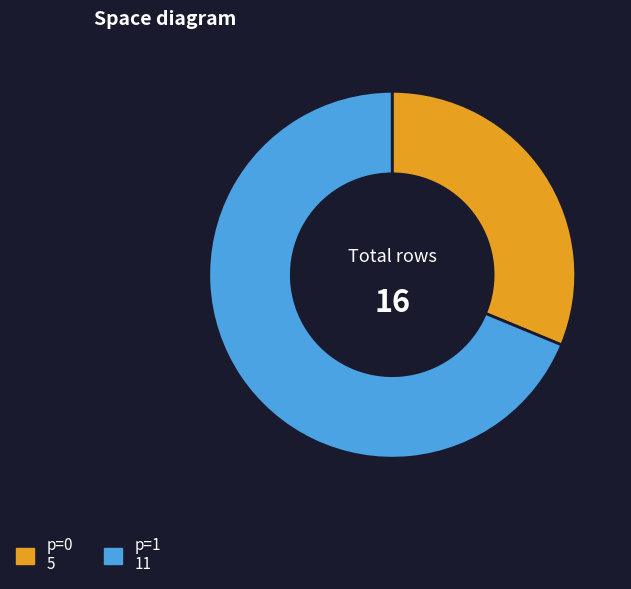

Which category accounts for the majority?

p=1